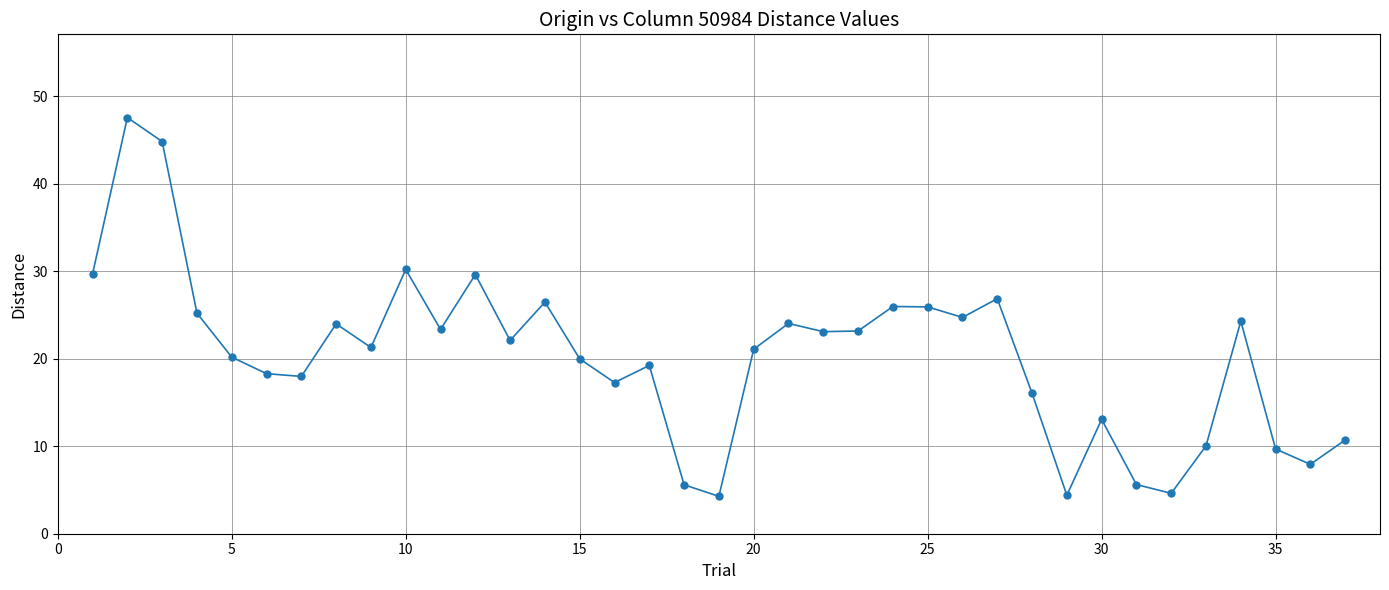

What is the difference between the maximum and minimum values?

43.3